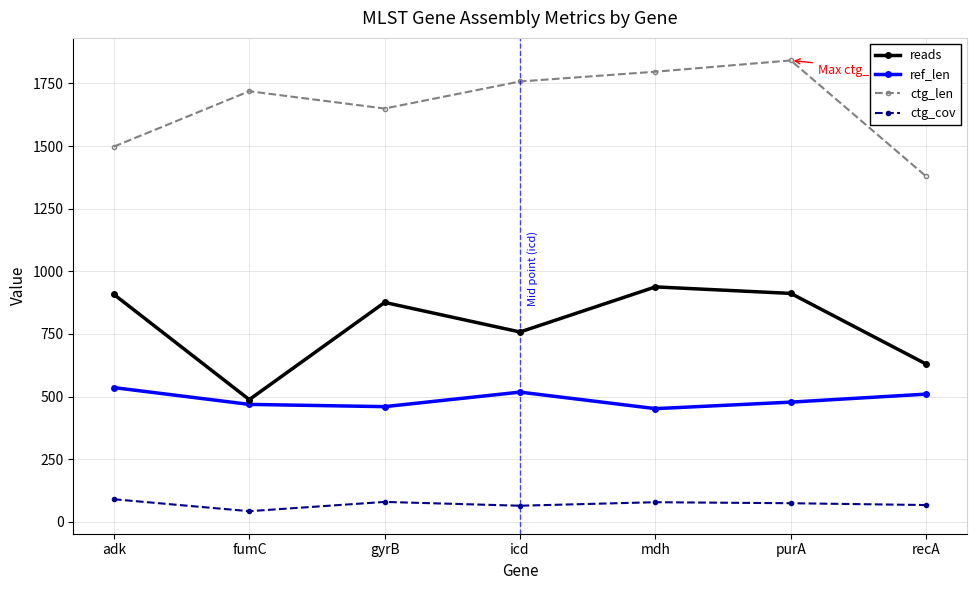

At how many categories does at least one series exceed 673?

7